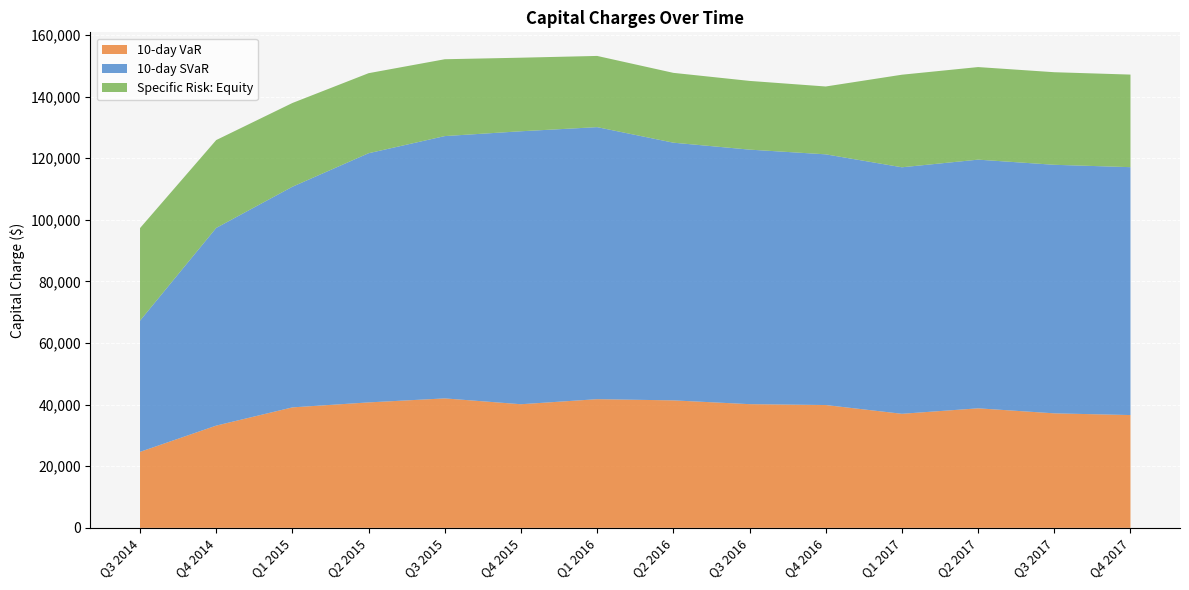

What is the total value across all series at Q4 2015?

152646.1